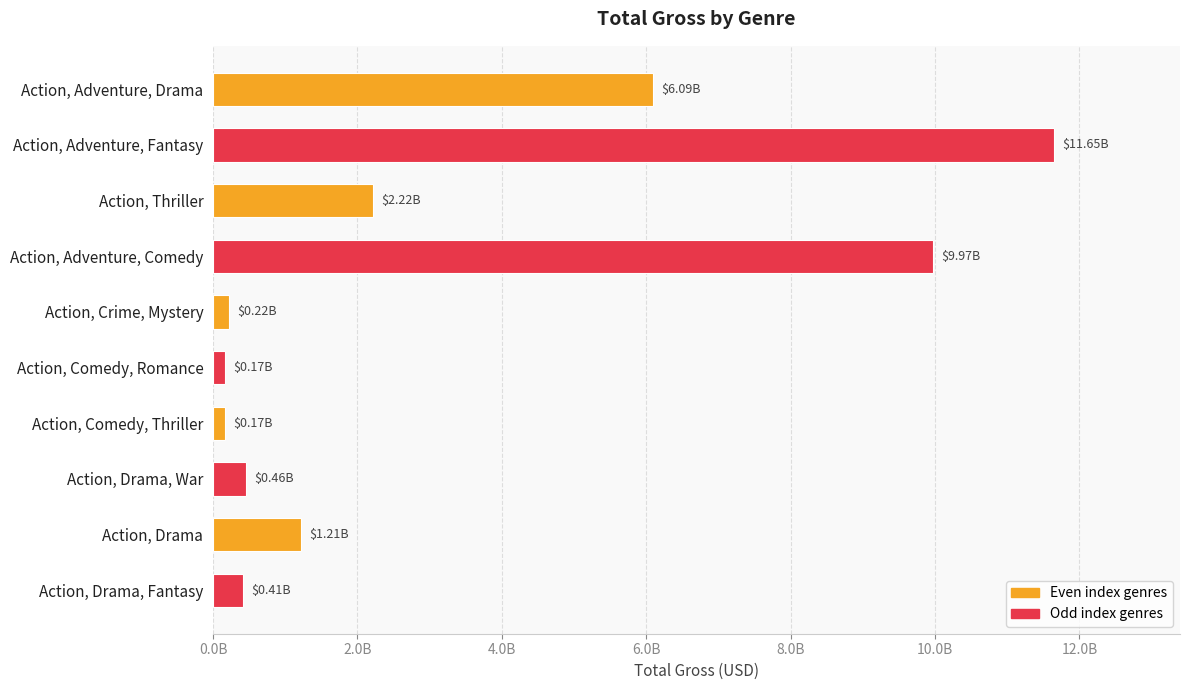

Does the chart contain any negative values?

No